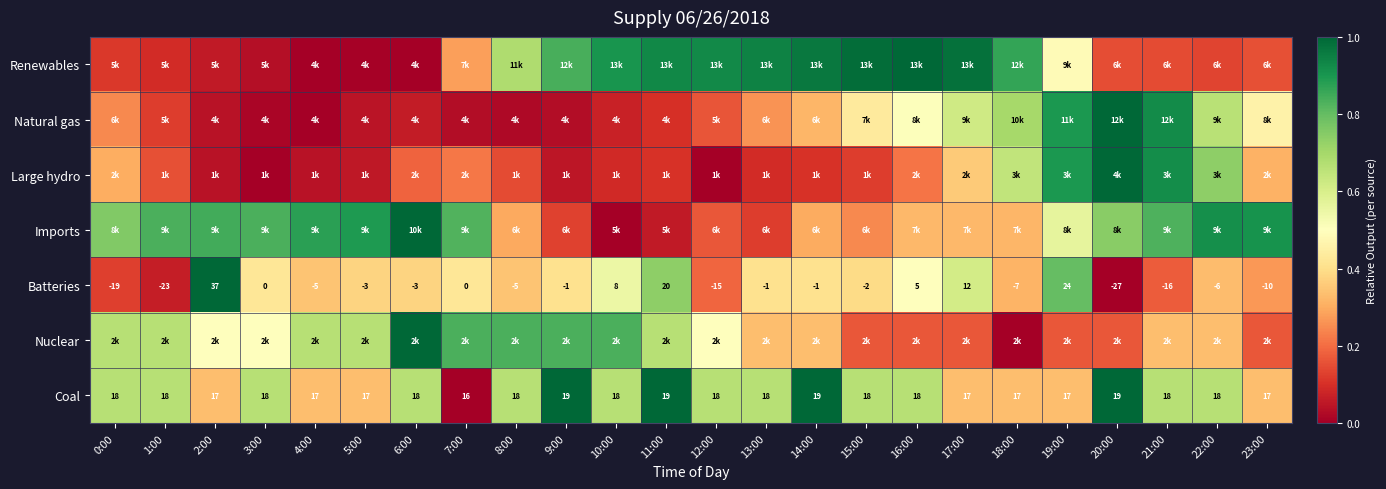

How many negative values does the Batteries series have?

16